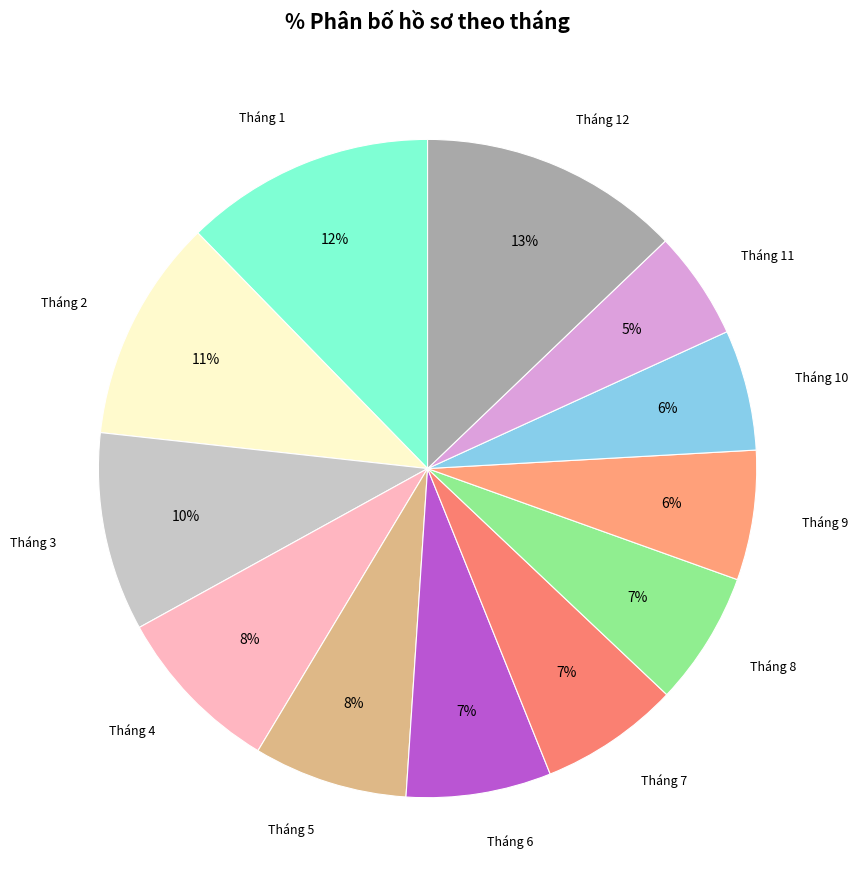

To the nearest percent, what is the difference between the largest and smallest slice percentages?

8%